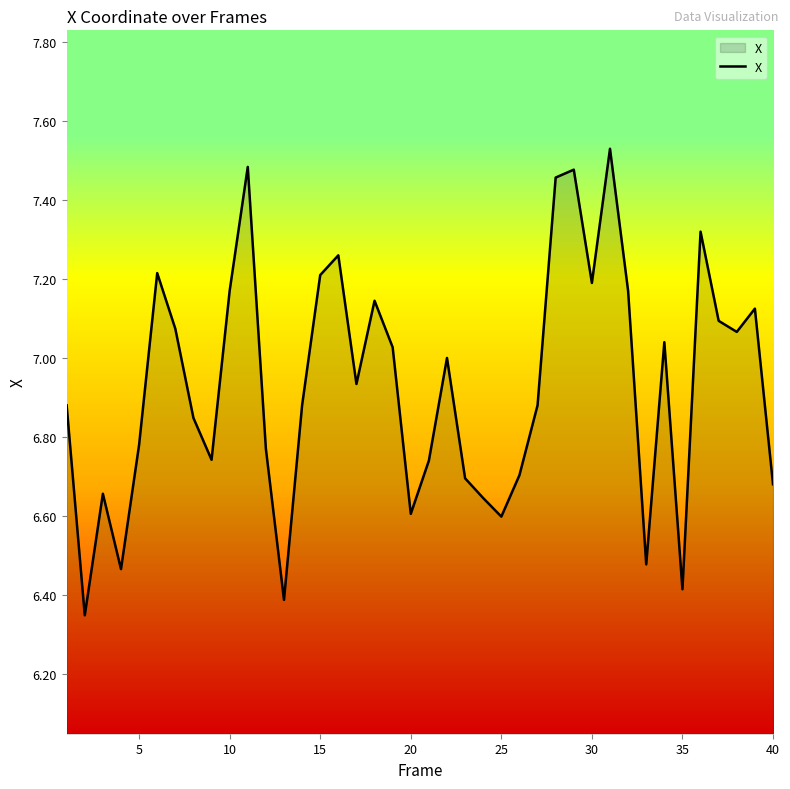

How many categories are shown in the chart?

40